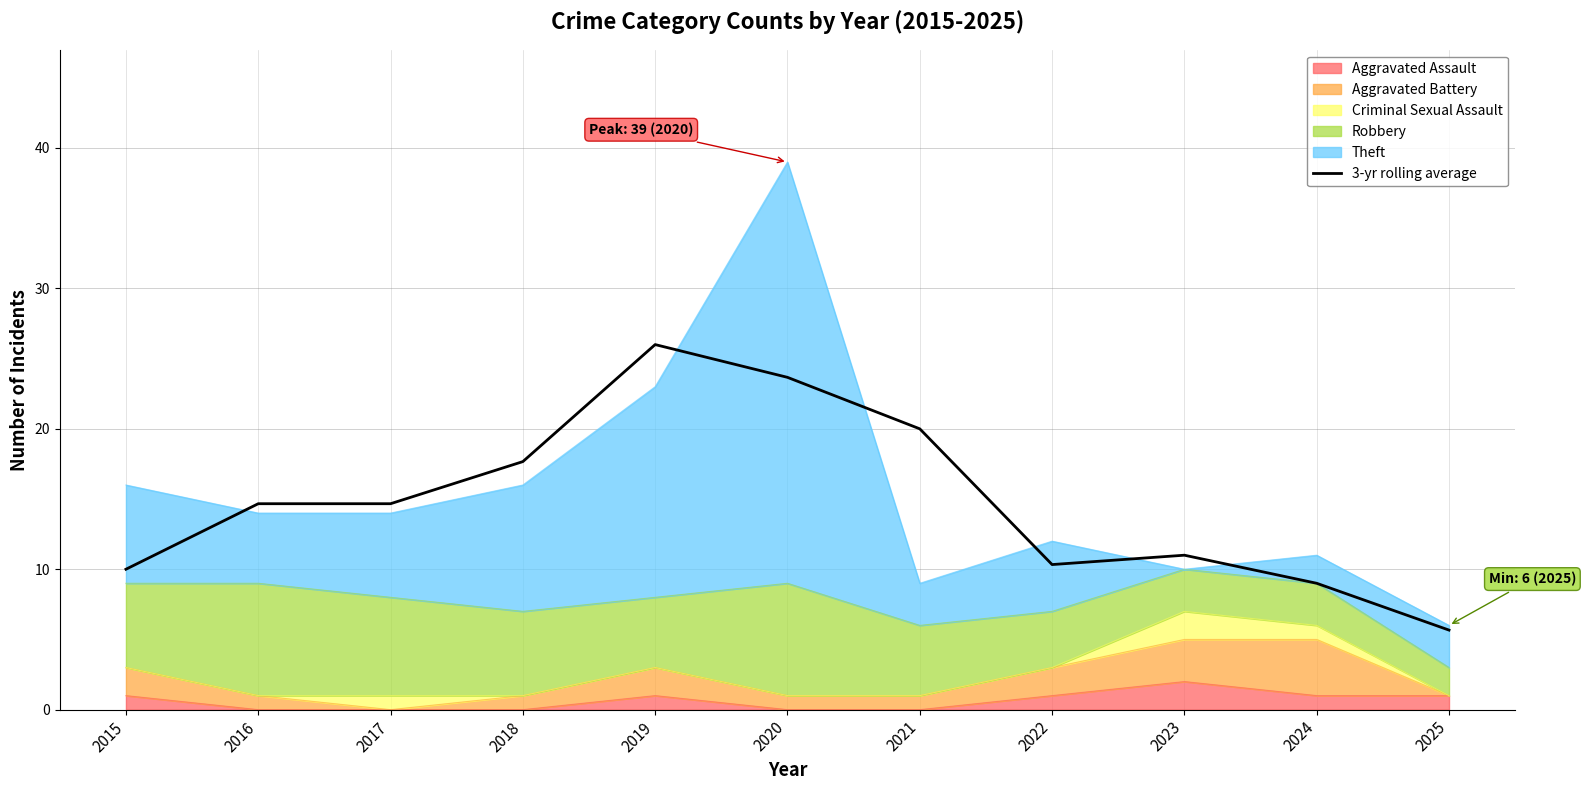

Is it true that the value at 2018 is 17.7?

True